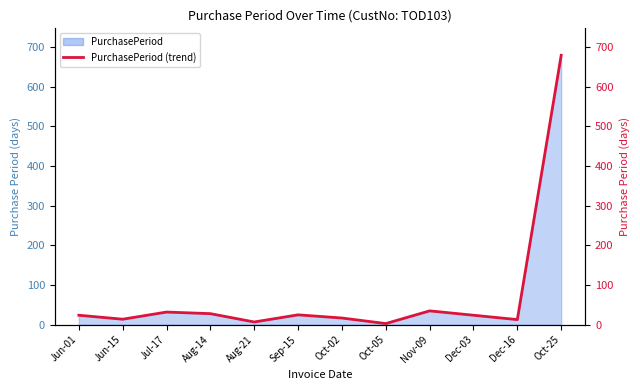

Reading right to left, what are all the values shown in this chart?

679	13	24	35	3	17	25	7	28	32	14	24